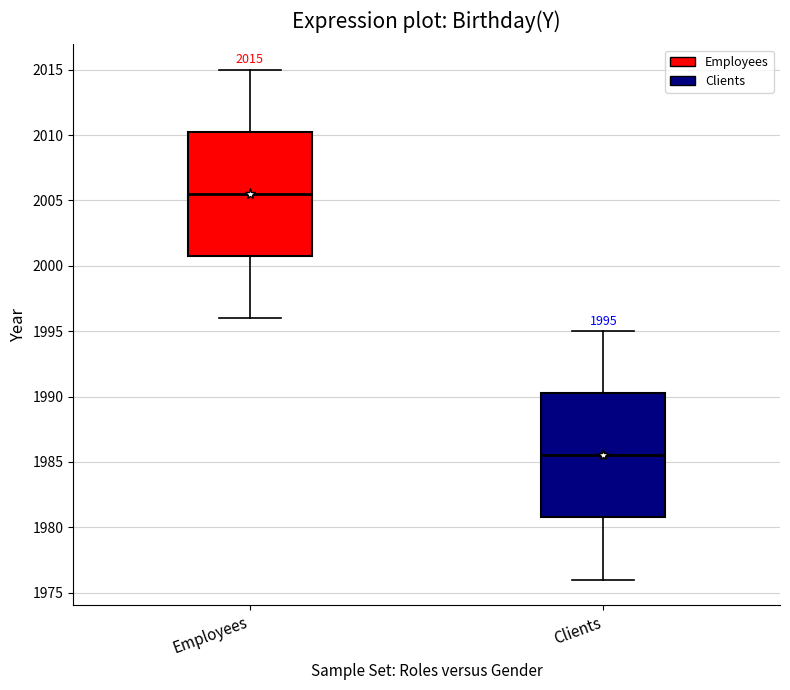

Which box's median line is the lowest?

Clients